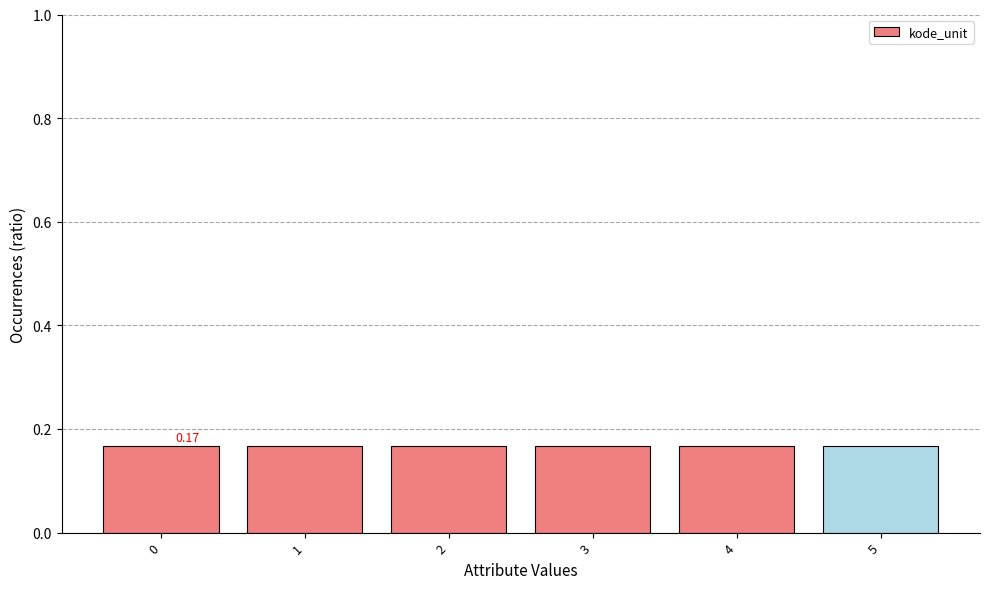

What is the sum of the values at 0 and 4?

0.3